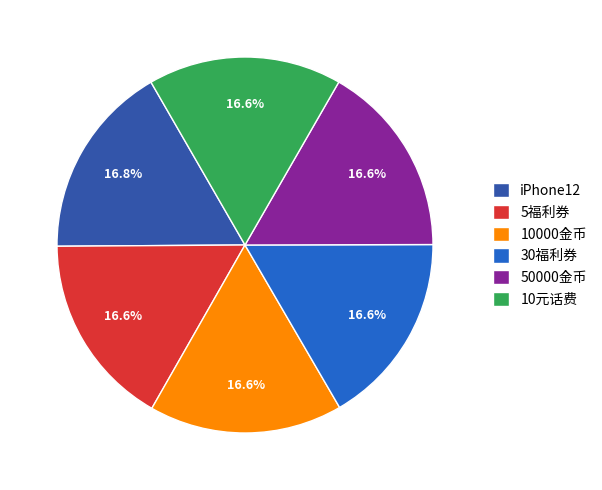

Combined, what portion of the pie is 30福利券 and 5福利券?

33.3%